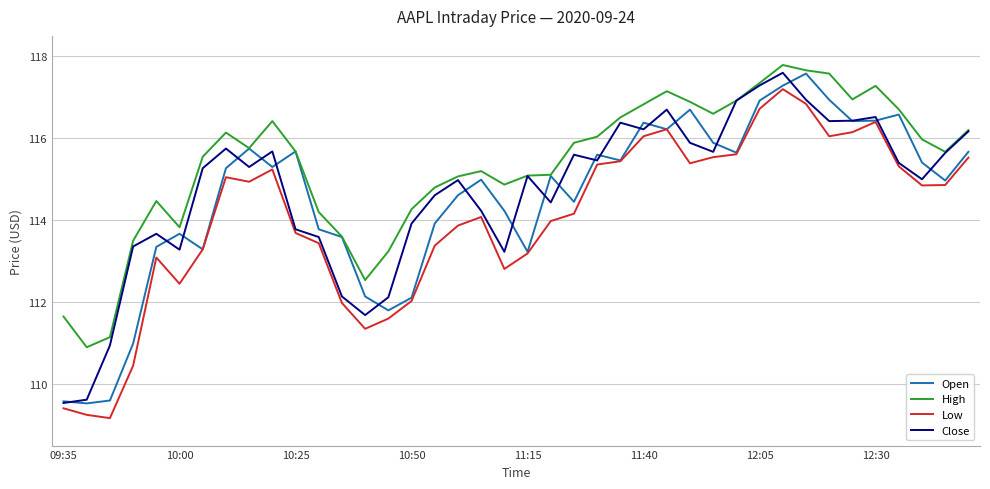

How many lines are shown in the chart?

4